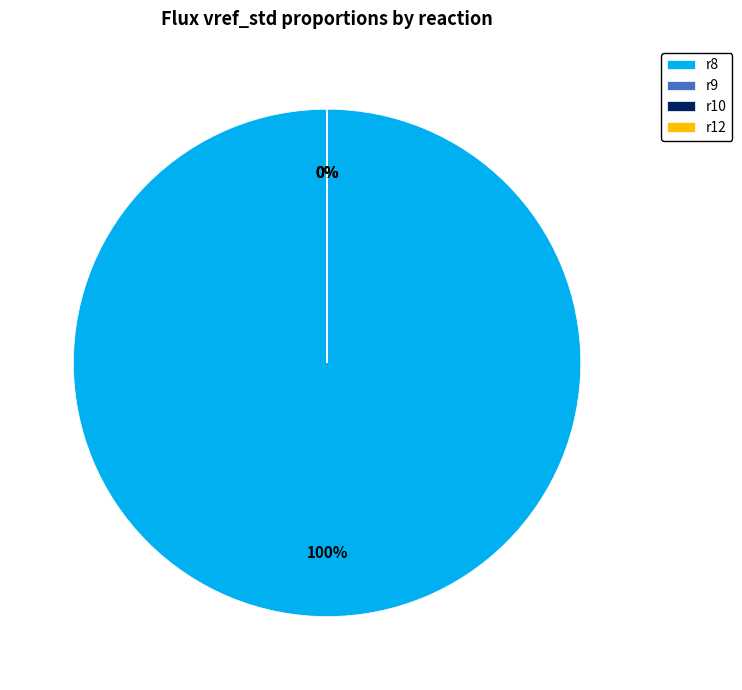

What is the largest slice in the pie chart?

r8